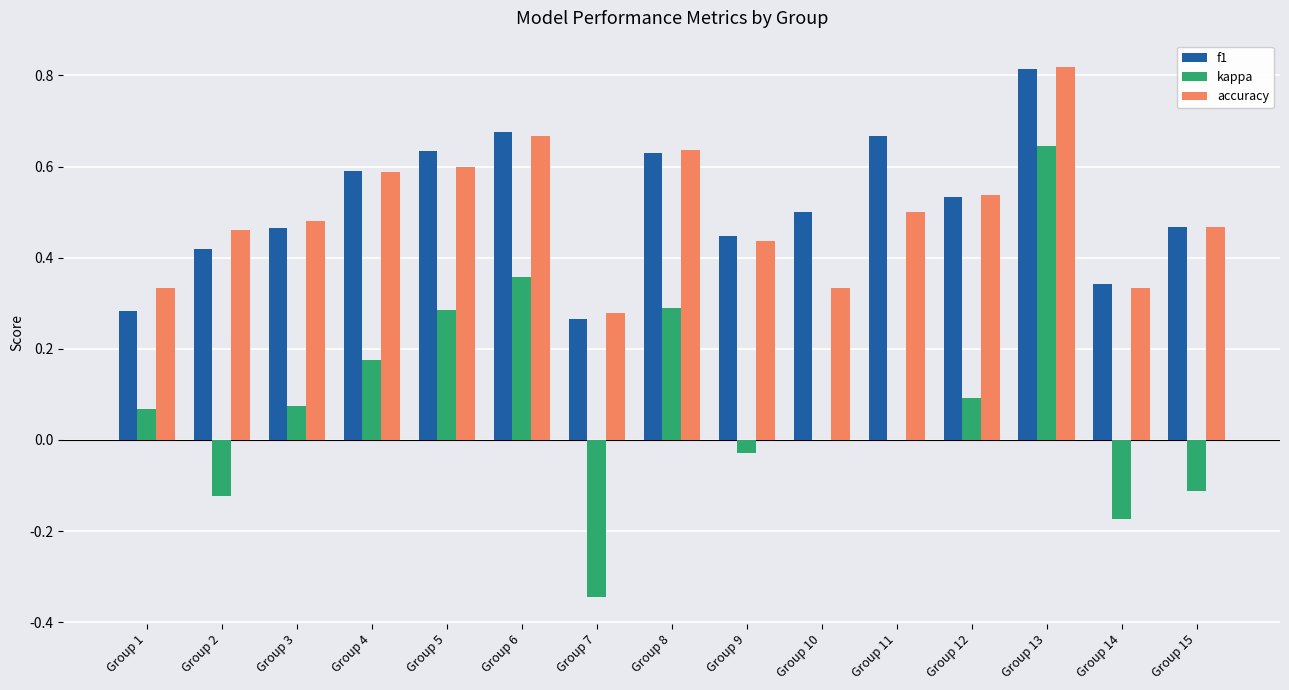

Count the f1 values in the range 0 to 1.

15